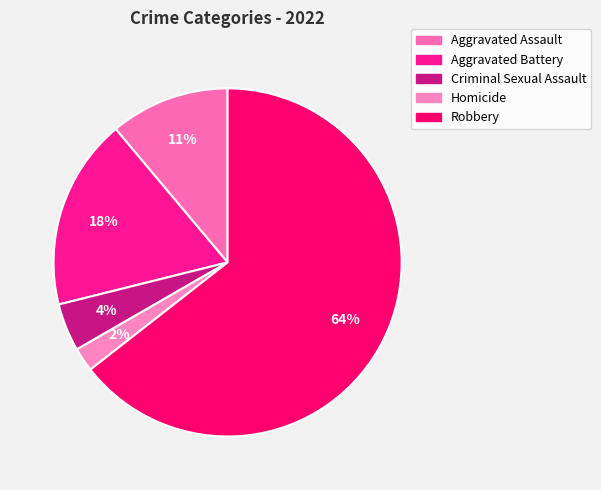

To the nearest percent, what is the difference between the Criminal Sexual Assault and Aggravated Assault slice percentages?

7%